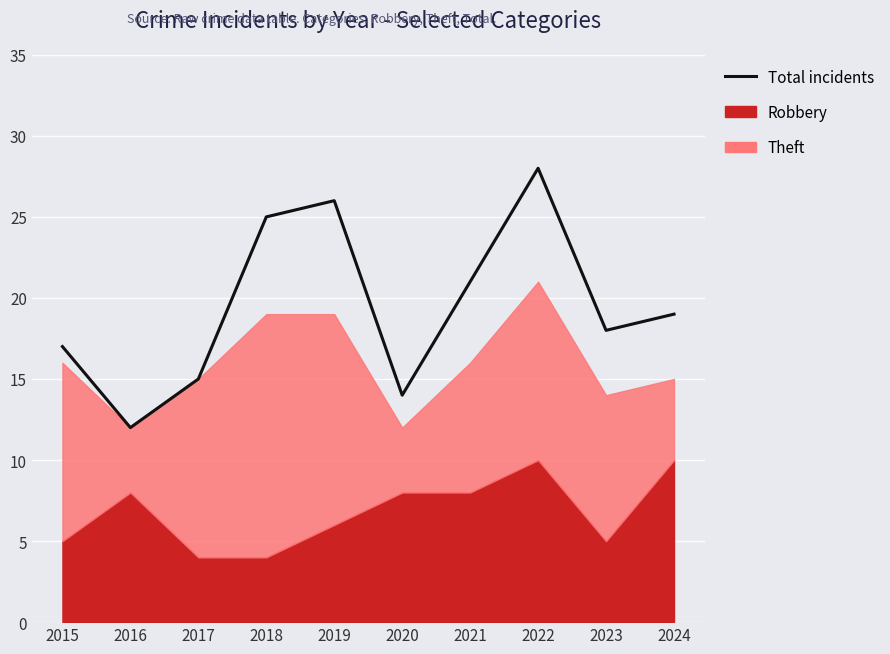

What is the greatest value displayed?

28